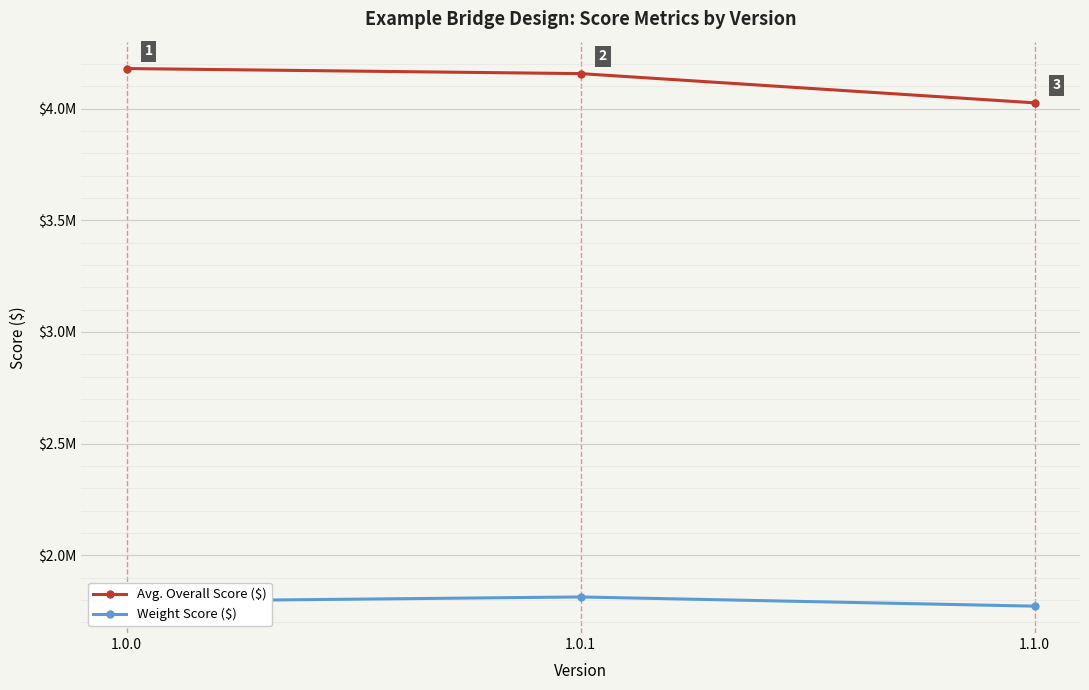

What is the difference between the maximum and minimum values in the Weight Score ($) series?

41200.0